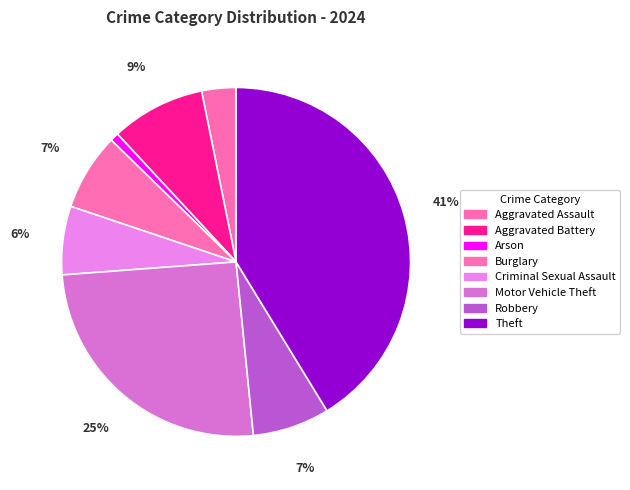

What percentage is the Motor Vehicle Theft slice, to the nearest percent?

25%